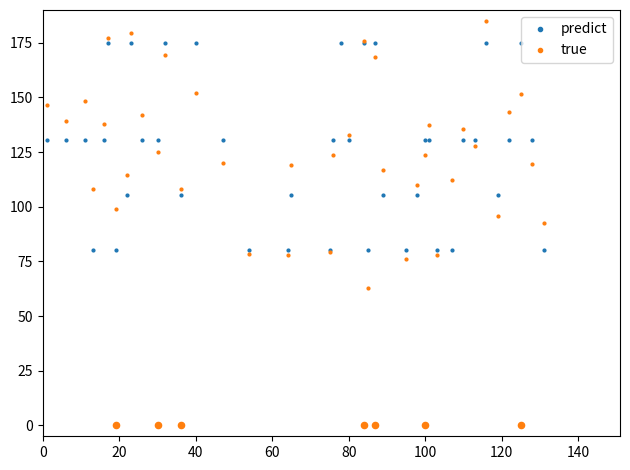

What are all the series names shown in the legend?

predict, true